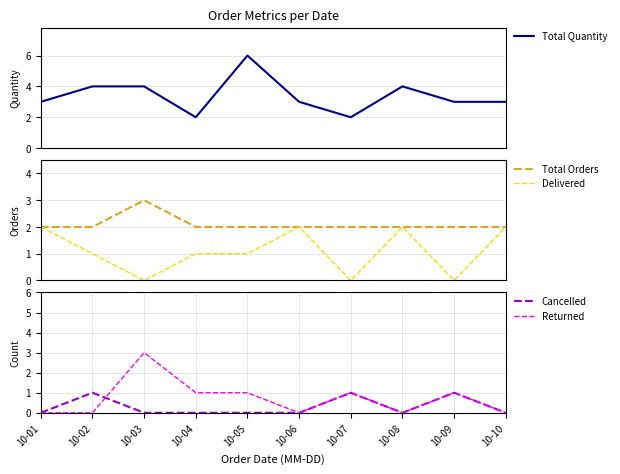

Which series has the widest spread of values?

Total Quantity